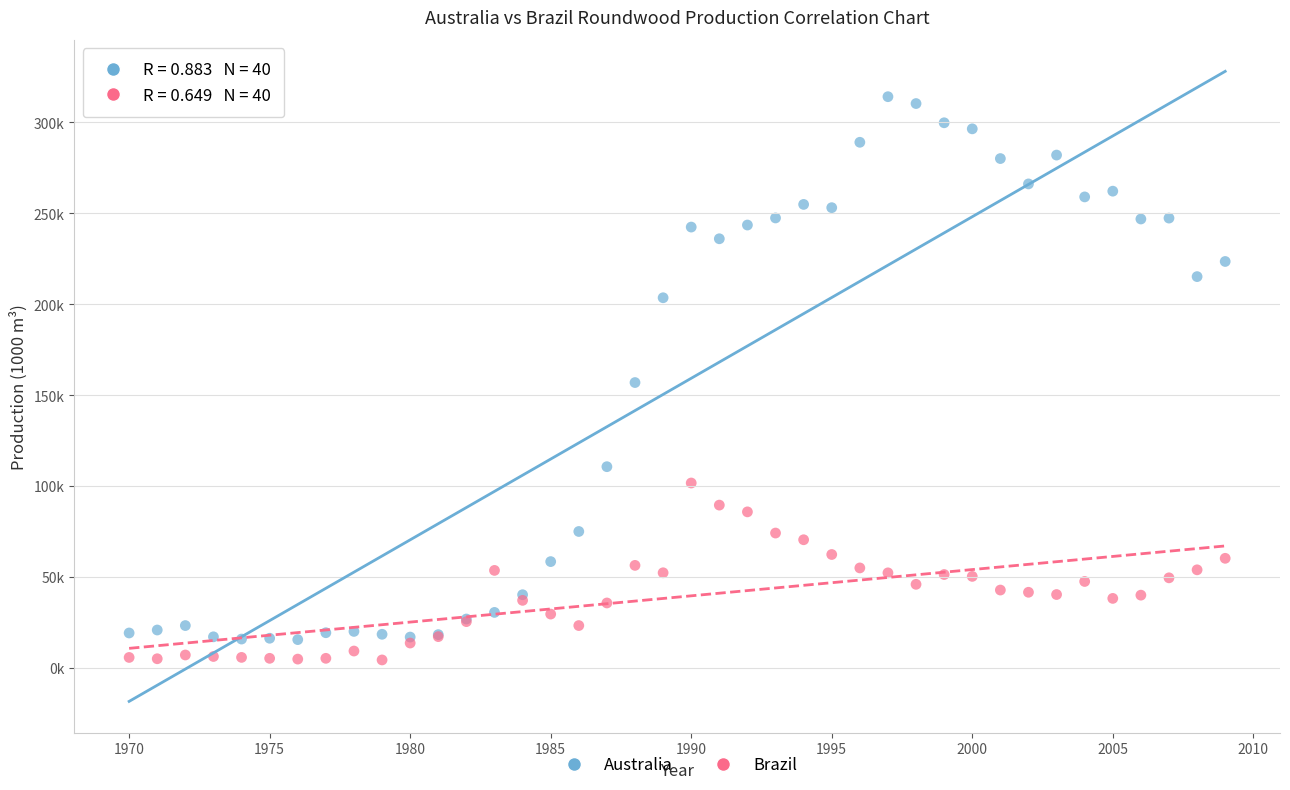

What are all the series names shown in the legend?

Australia, Brazil